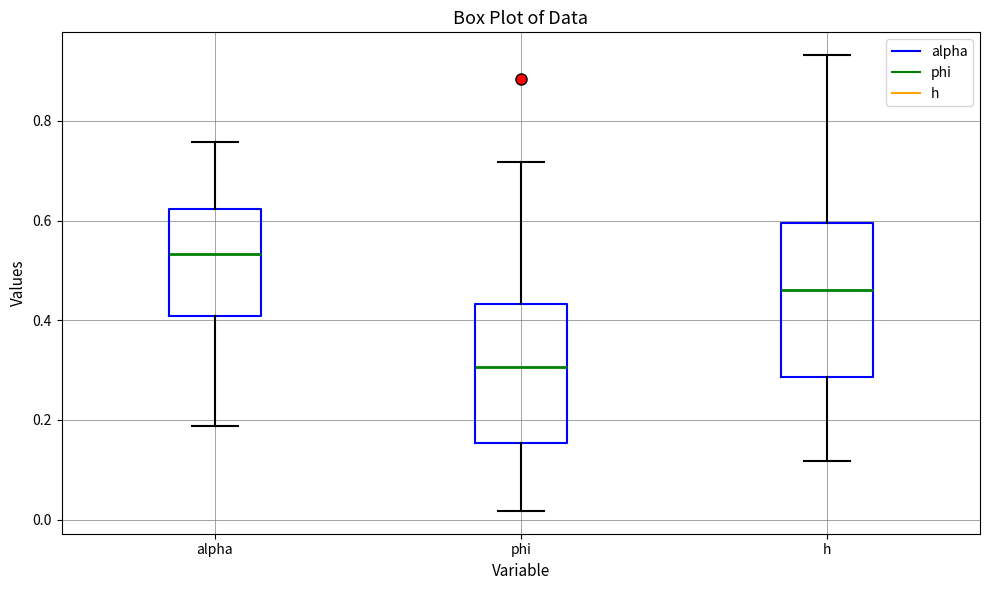

Where does the upper whisker of the box for alpha end on the y-axis? The values are not printed on the chart, so give them approximately, as read against the axis.

0.76